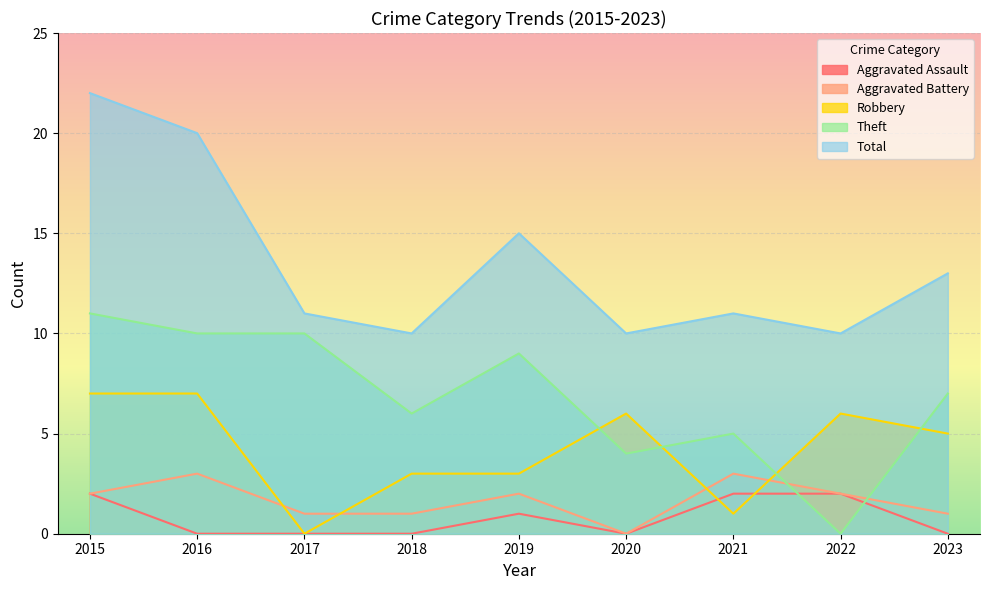

Is it true that Total equals 5 at 2015?

False